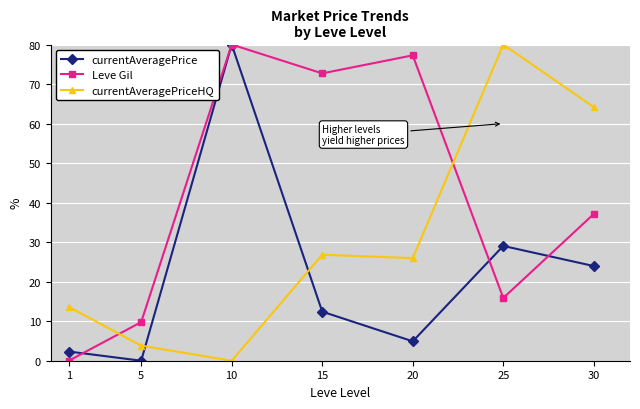

Rank the series at 30 from lowest to highest value.

currentAveragePrice, Leve Gil, currentAveragePriceHQ